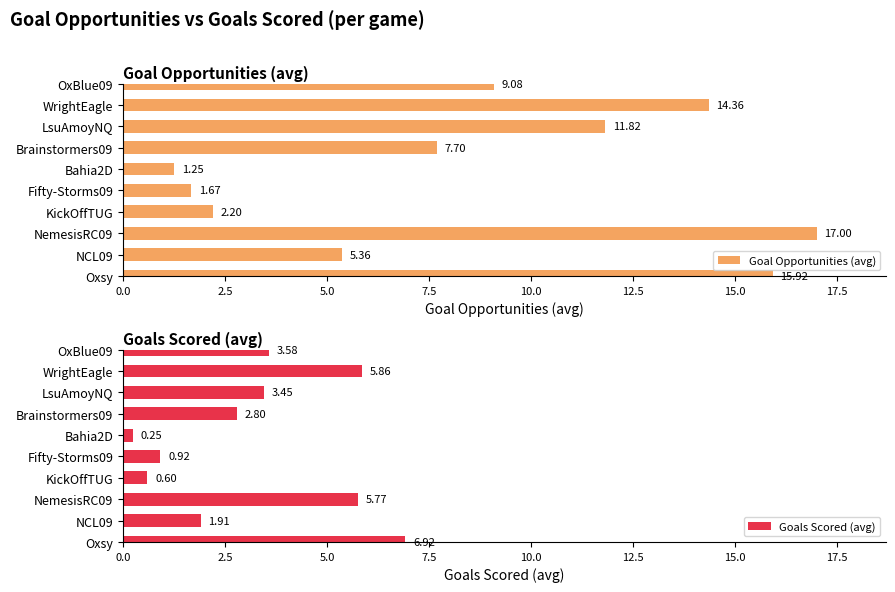

True or false: Goal Opportunities (avg) has a value of 25.1 at Oxsy.

False